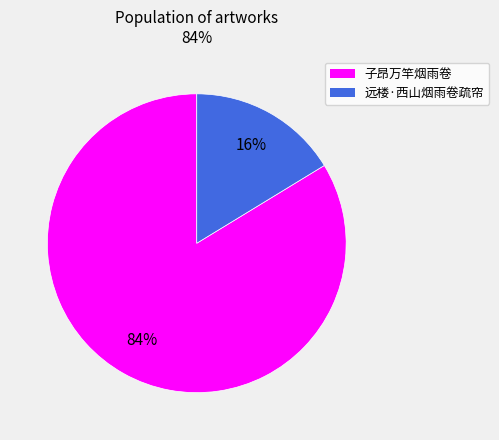

To the nearest percent, what percentage of the pie is 子昂万竿烟雨卷?

84%